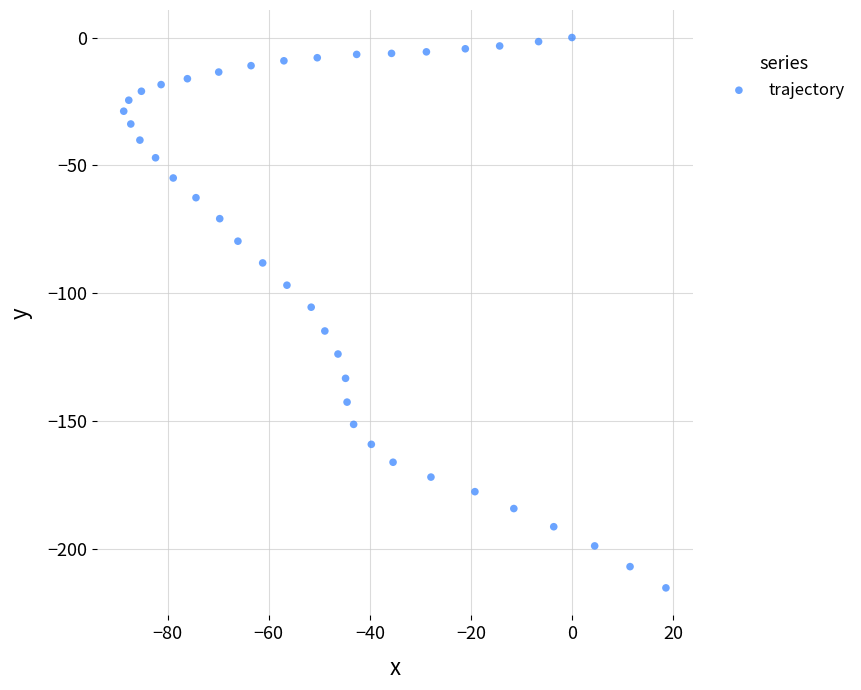

What is the range of Y values (max minus min)?

215.1